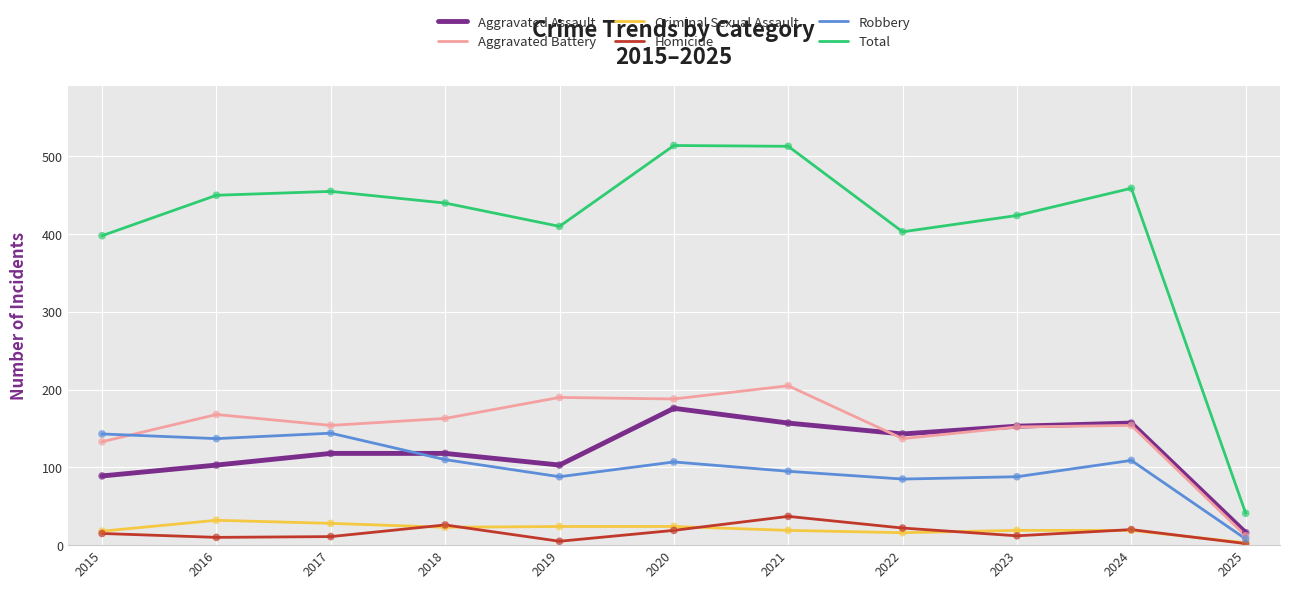

Which series has the largest total across all categories?

Total